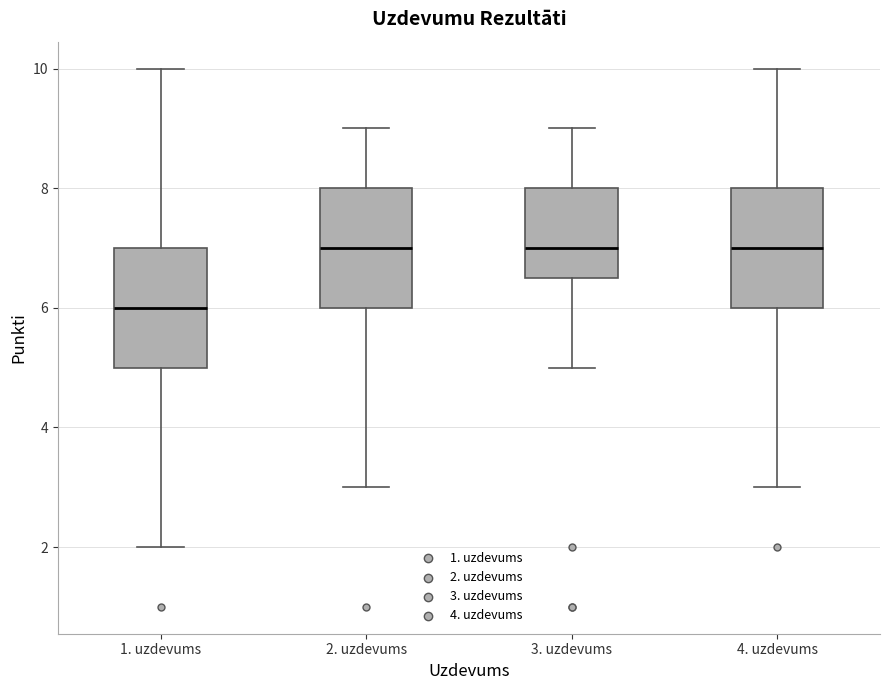

Reading left to right, read every box against the y-axis: the position of its median line, the range the box covers, and the ends of its whiskers. The values are not printed on the chart, so give them approximately, as read against the axis.

1. uzdevums: median 6.0, box 5.0 to 7.0, whiskers 2.0 to 10.0
2. uzdevums: median 7.0, box 6.0 to 8.0, whiskers 3.0 to 9.0
3. uzdevums: median 7.0, box 6.6 to 8.0, whiskers 5.0 to 9.0
4. uzdevums: median 7.0, box 6.0 to 8.0, whiskers 3.0 to 10.0